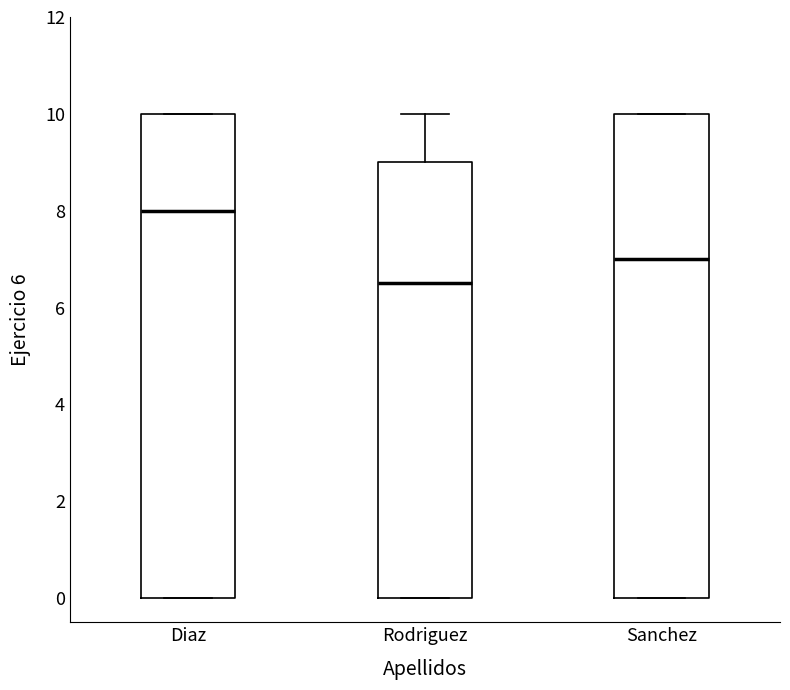

Reading left to right, read every box against the y-axis: the position of its median line, the range the box covers, and the ends of its whiskers. The values are not printed on the chart, so give them approximately, as read against the axis.

Diaz: median 8.0, box 0.0 to 10.0, whiskers 0.0 to 10.0
Rodriguez: median 6.6, box 0.0 to 9.0, whiskers 0.0 to 10.0
Sanchez: median 7.0, box 0.0 to 10.0, whiskers 0.0 to 10.0